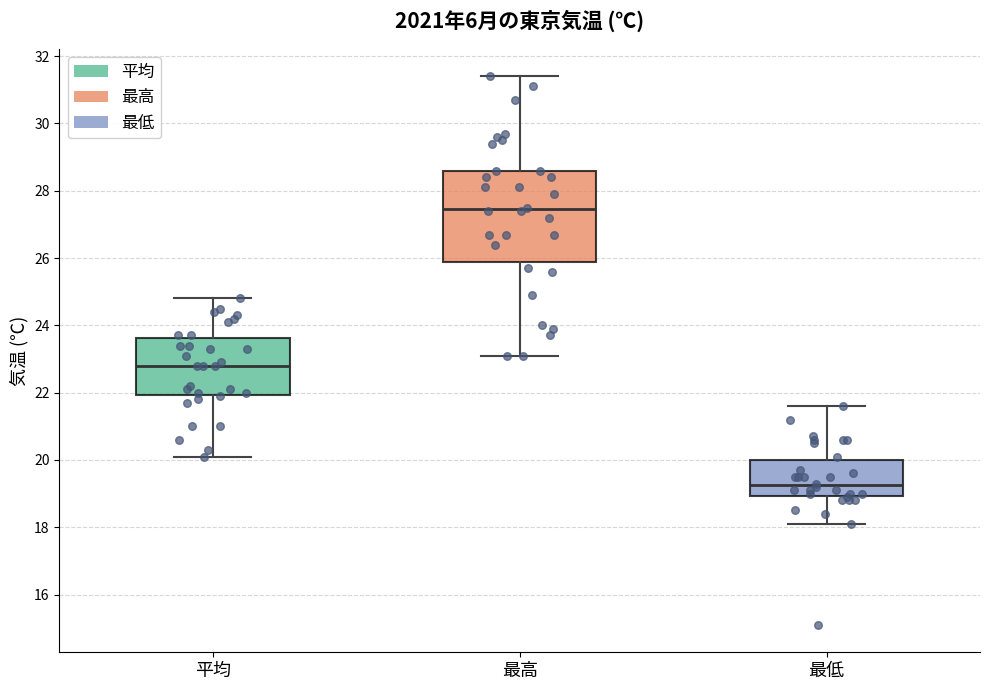

Which box's median line is the lowest?

最低